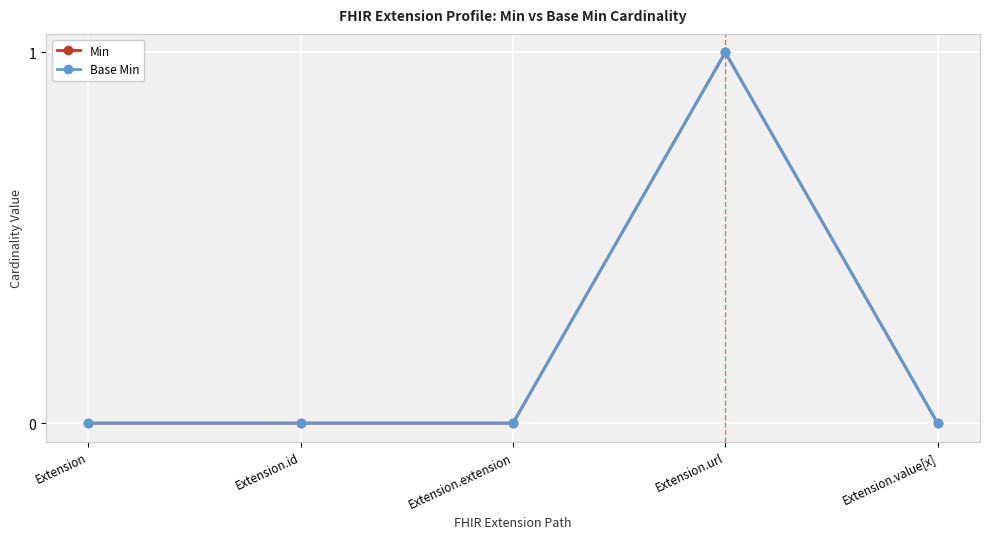

What is the difference between the maximum and minimum values in the Base Min series?

1